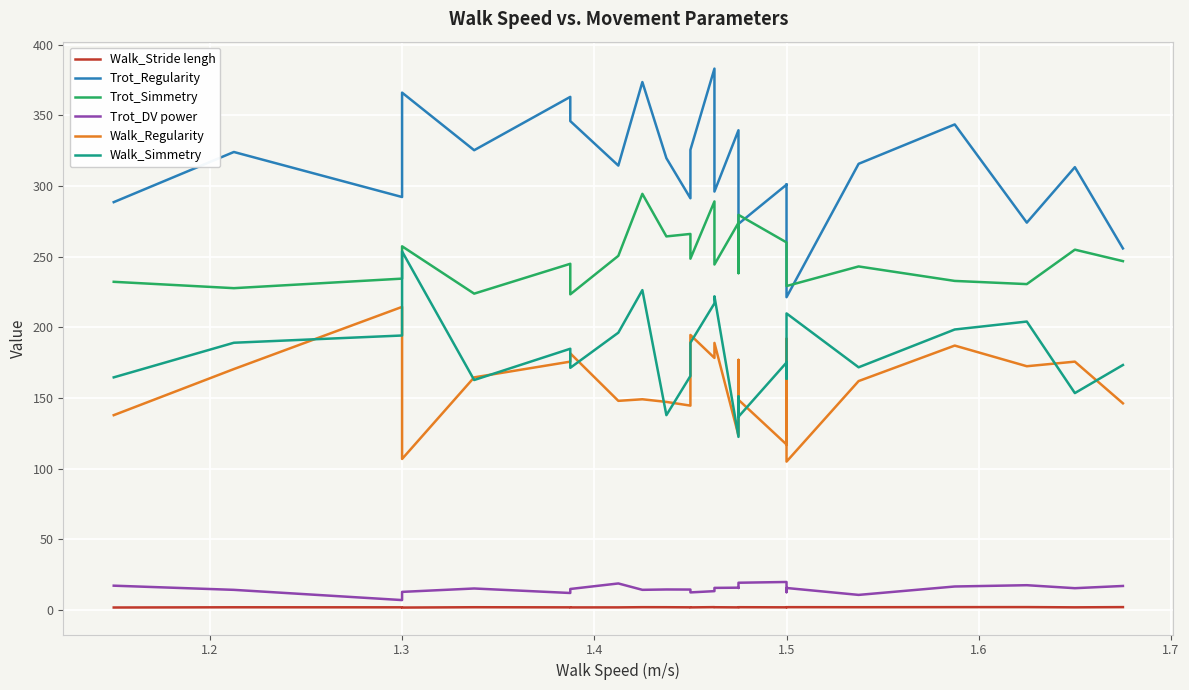

What is the average value of the Walk_Simmetry series?

181.3